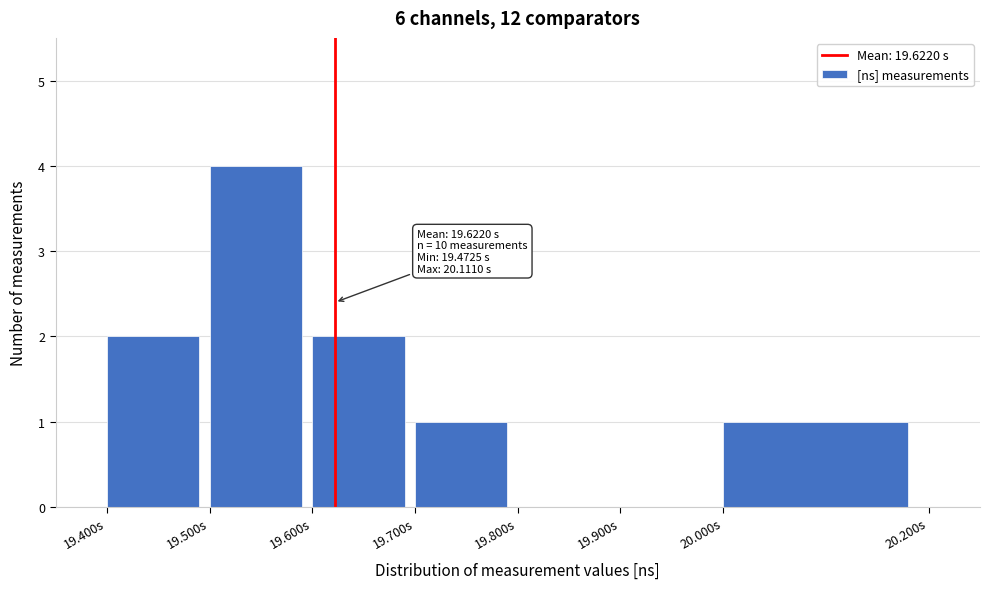

Reading left to right, what are all the values shown in this chart?

19.400s=2	19.500s=4	19.600s=2	19.700s=1	19.800s=0	19.900s=0	20.000s=1